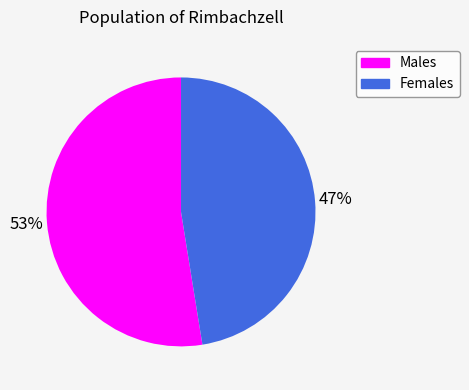

Count the number of slices in the pie.

2